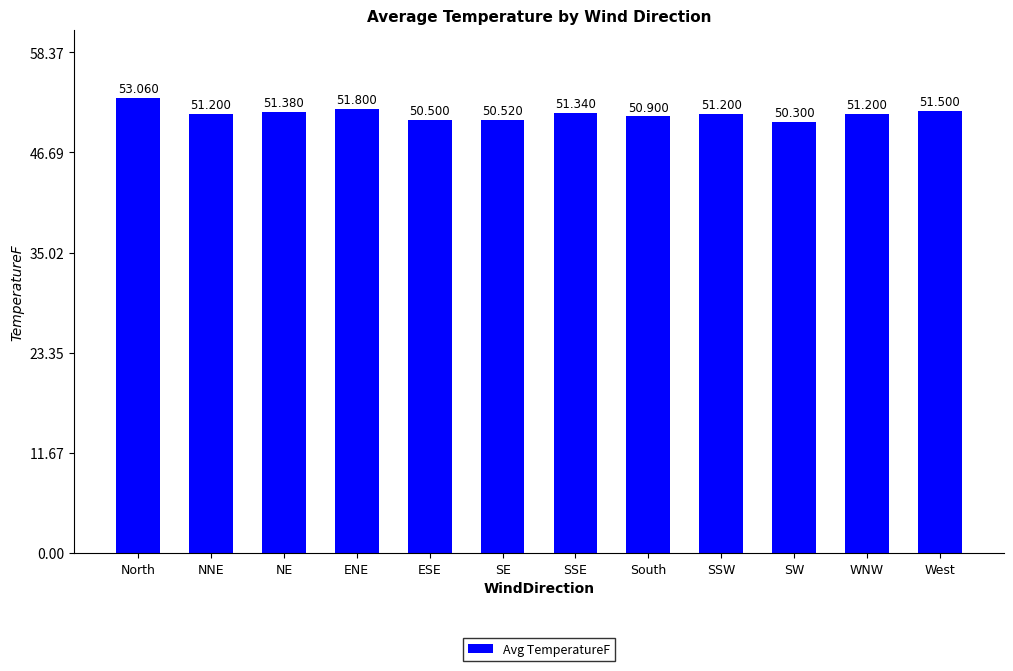

What is the value of the 9th bar from the left?

51.2